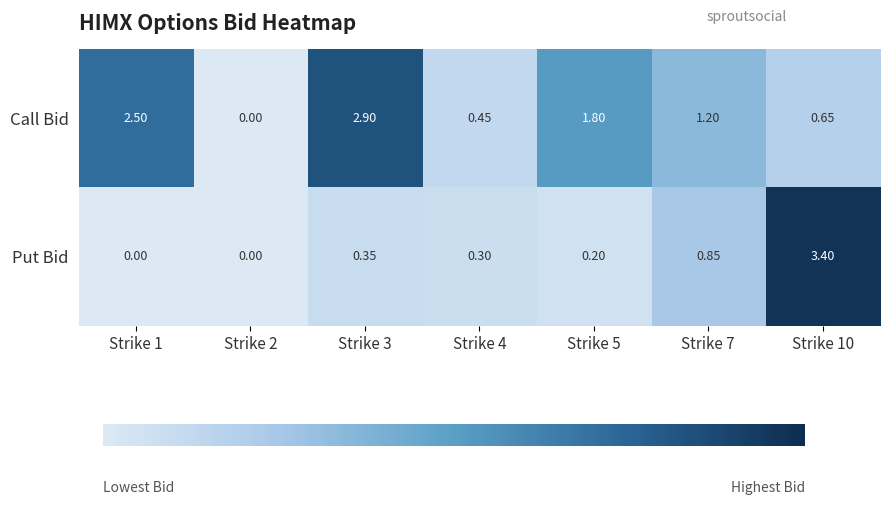

Between Strike 2 and Strike 4, which series saw the biggest shift?

Call Bid